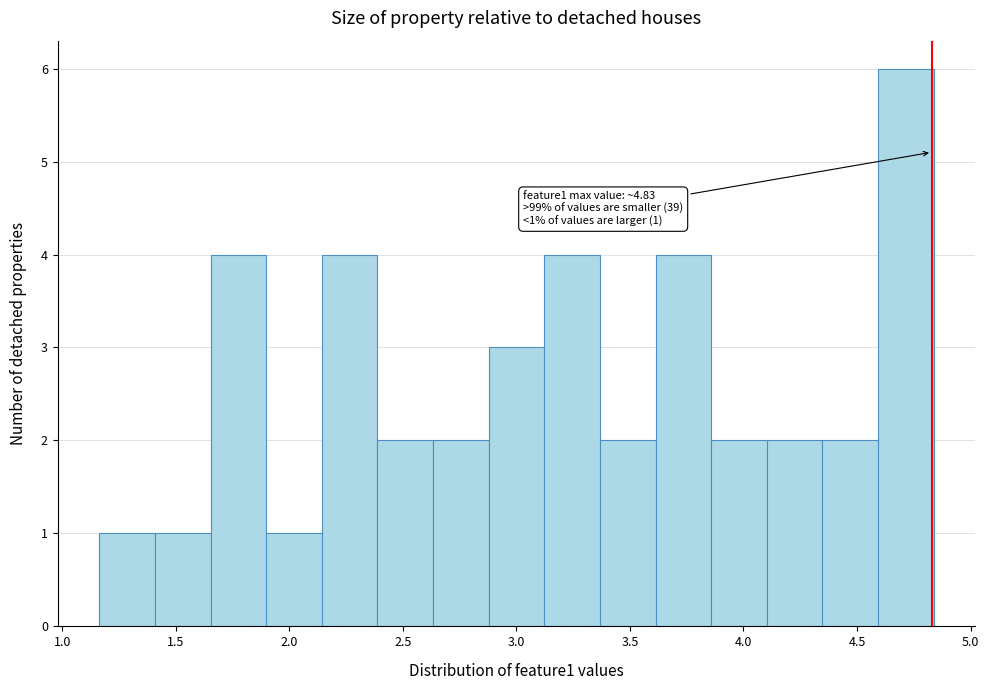

Over which range of the x-axis is the bar tallest?

4.60 to 4.85